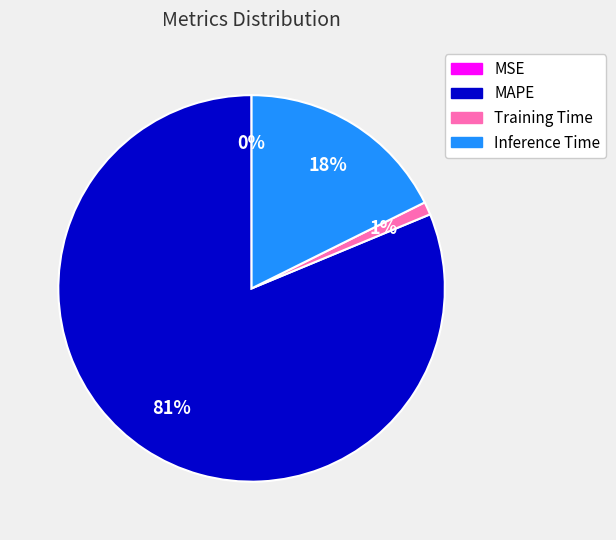

What is the largest slice in the pie chart?

MAPE